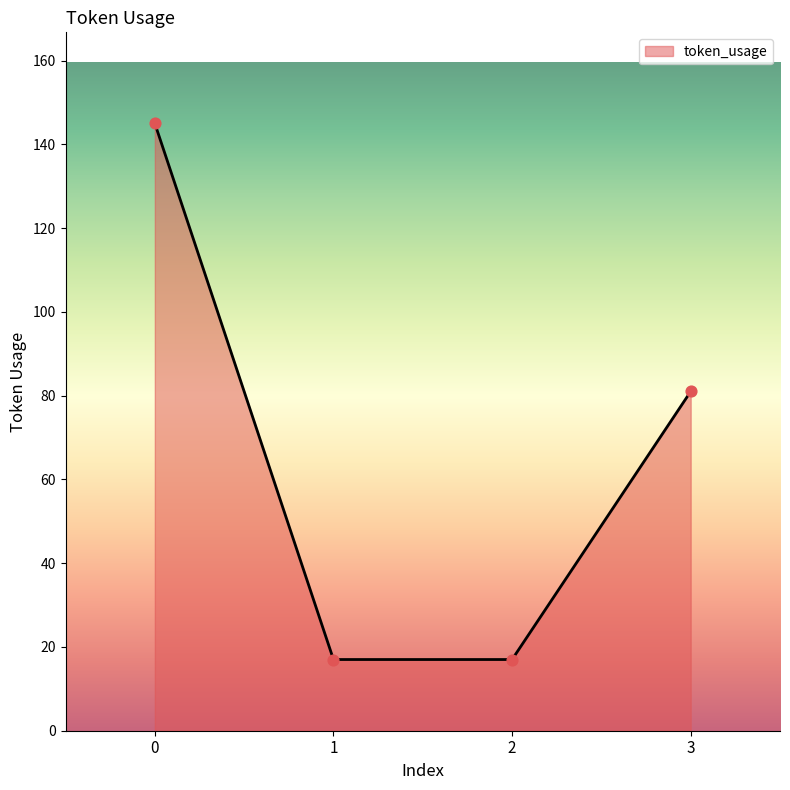

Between 3 and 2, which is larger?

3